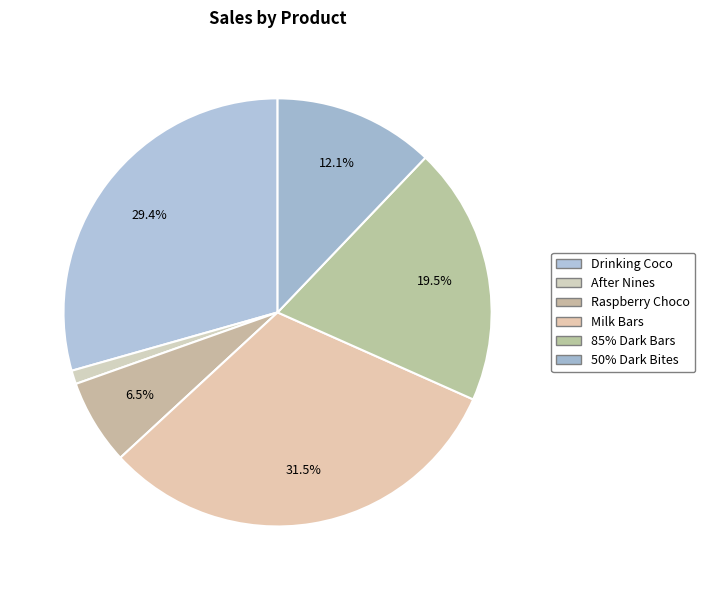

Count the number of slices in the pie.

6